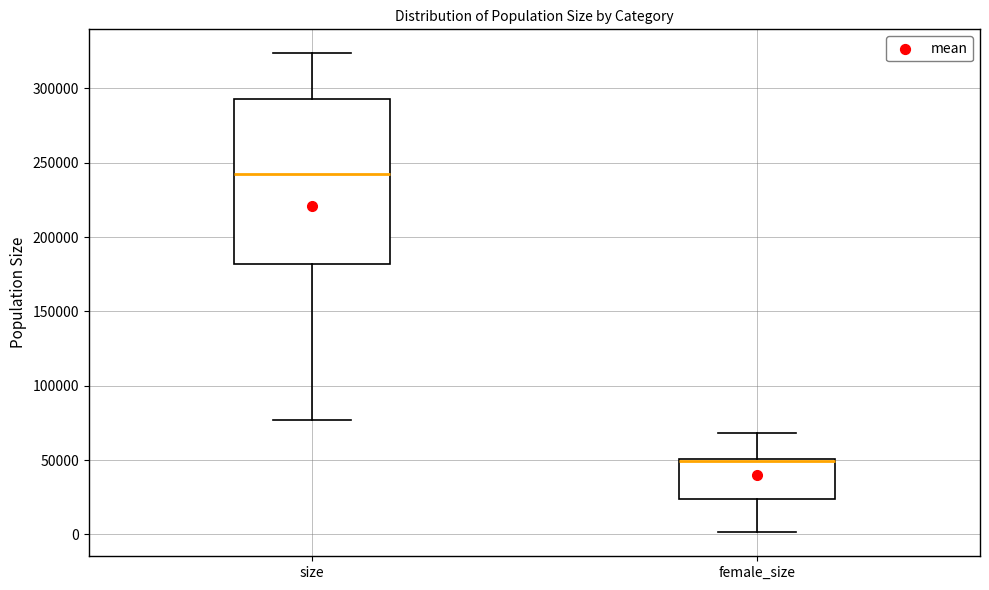

Reading left to right, read every box against the y-axis: the position of its median line, the range the box covers, and the ends of its whiskers. The values are not printed on the chart, so give them approximately, as read against the axis.

size: median 245000, box 180000 to 295000, whiskers 75000 to 325000
female_size: median 50000 (just below the box's upper edge), box 25000 to 50000, whiskers 0 to 70000